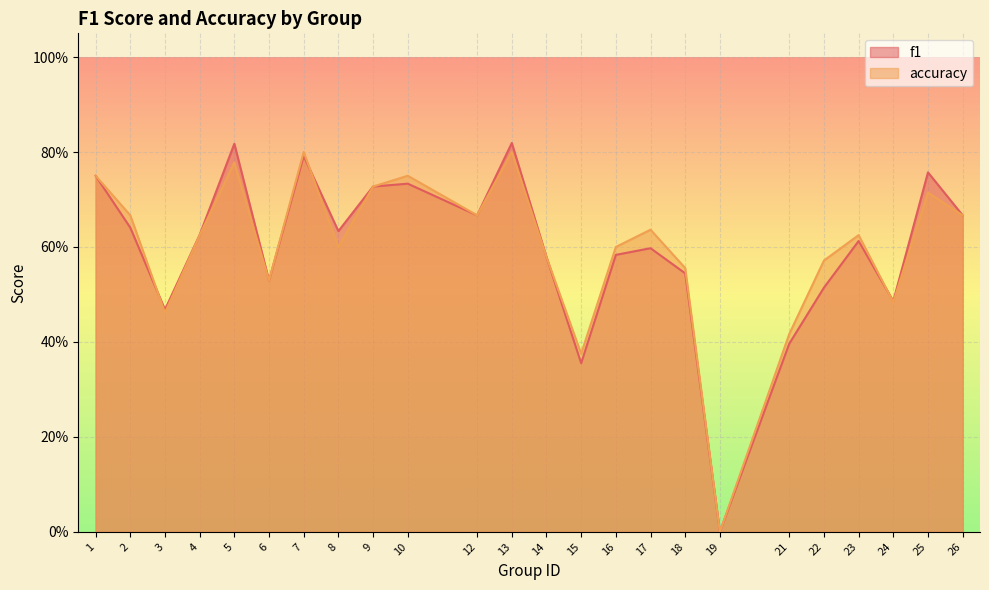

Rank the series by their maximum value, from lowest to highest.

accuracy, f1